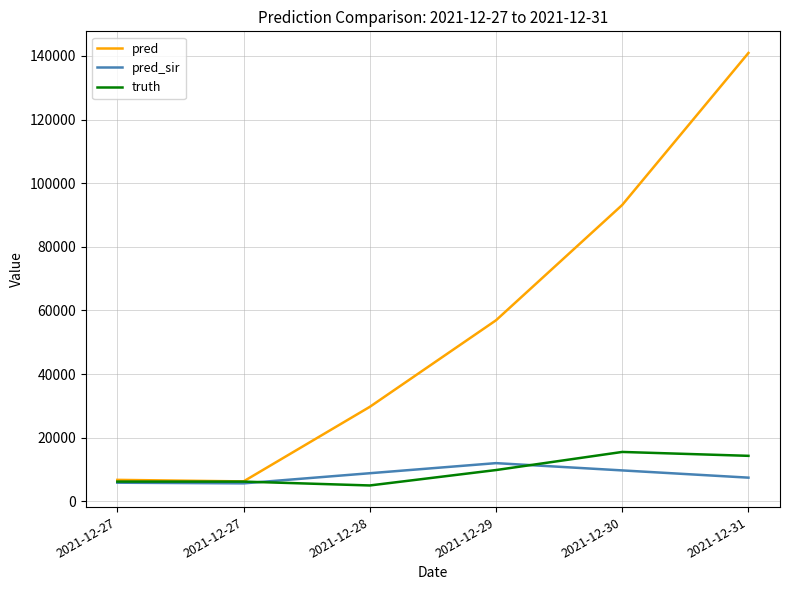

Where is truth nearest to the value 10264?

2021-12-29